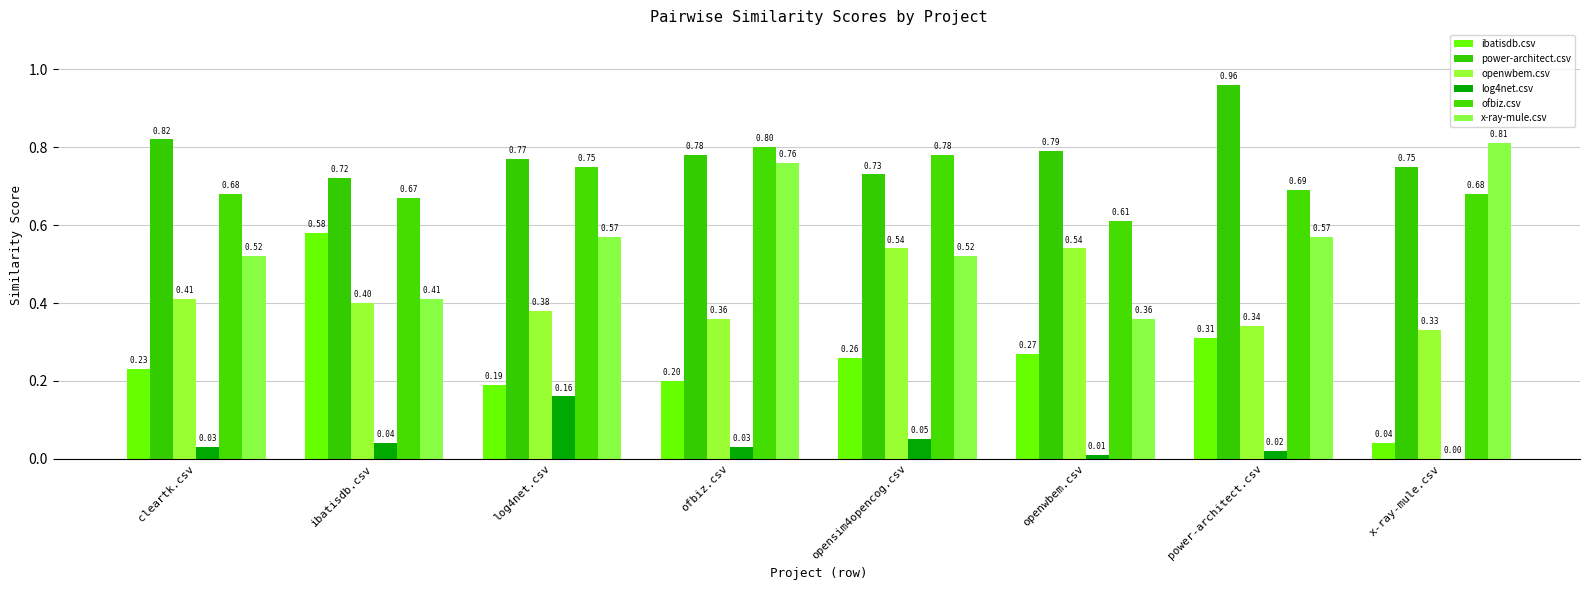

Count the number of categories in the chart.

8